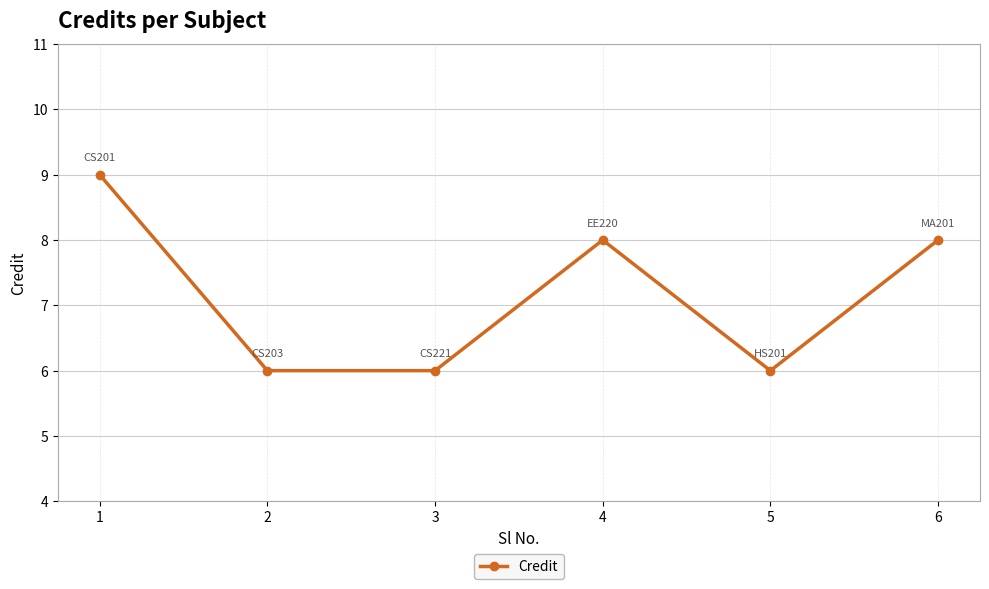

What is the greatest value displayed?

9